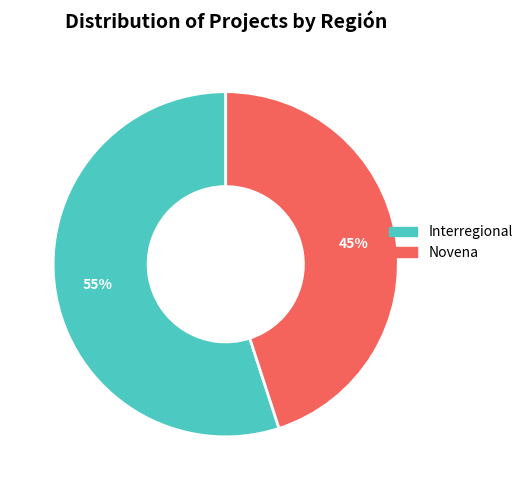

Which slice is the smallest?

Novena